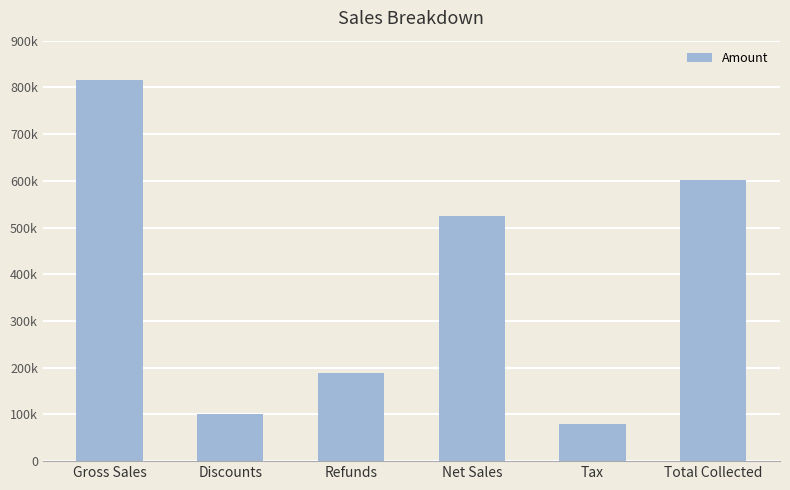

Reading left to right, extract all data points from this chart.

Gross Sales=815000	Discounts=101800	Refunds=189000	Net Sales=524200	Tax=78630	Total Collected=602830